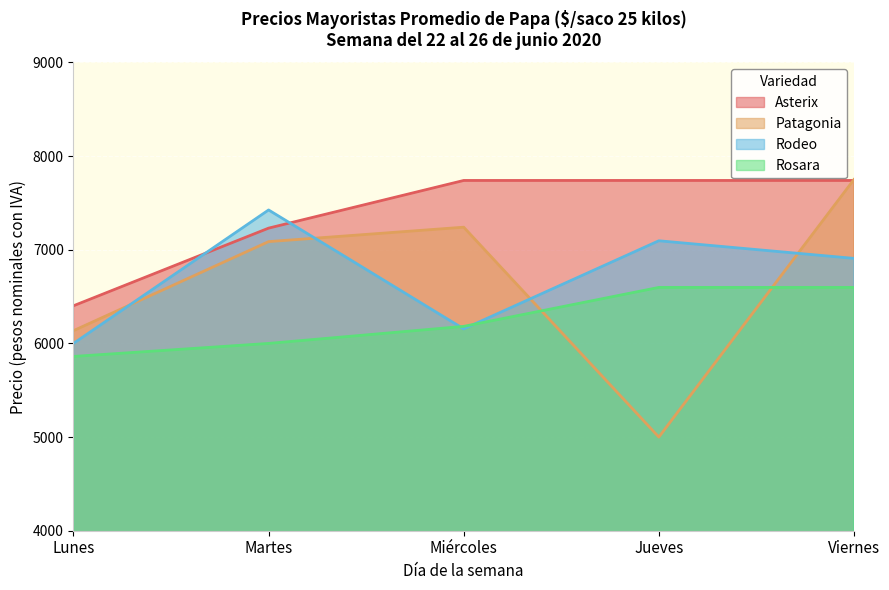

List the labels in order of Patagonia value, largest first.

Viernes, Miércoles, Martes, Lunes, Jueves